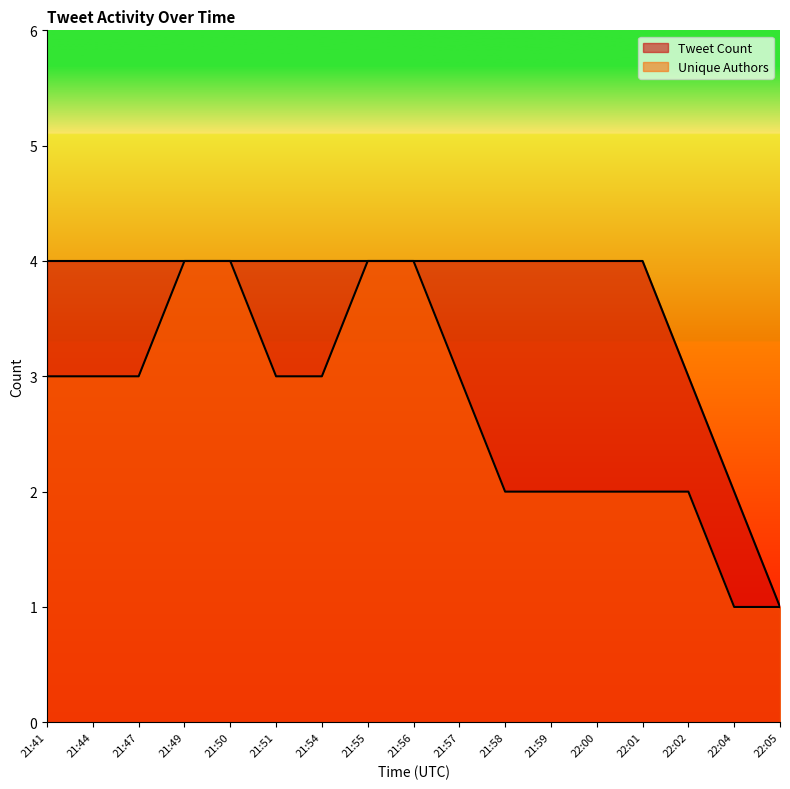

What is the value of the Tweet Count point at the 10th from the left?

4